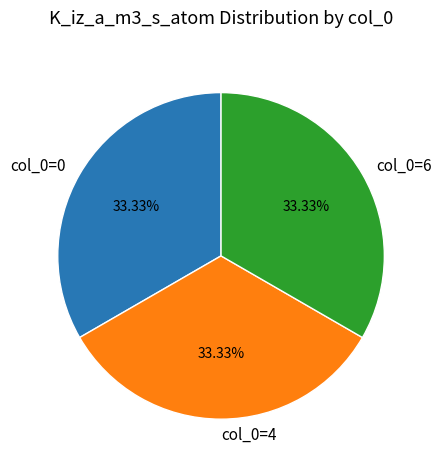

Count the number of slices in the pie.

3